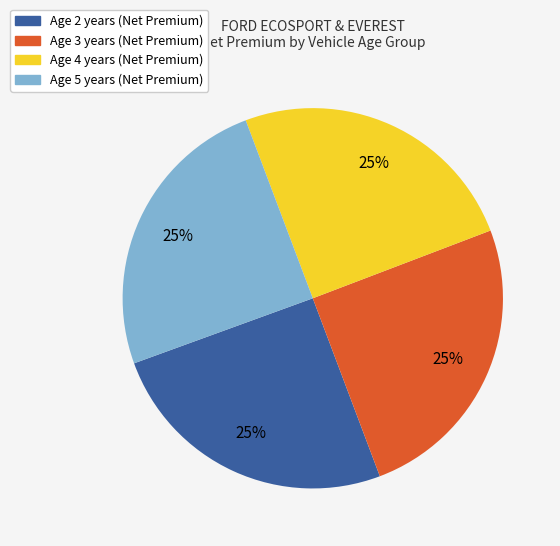

To the nearest percent, what is the average slice percentage?

25%